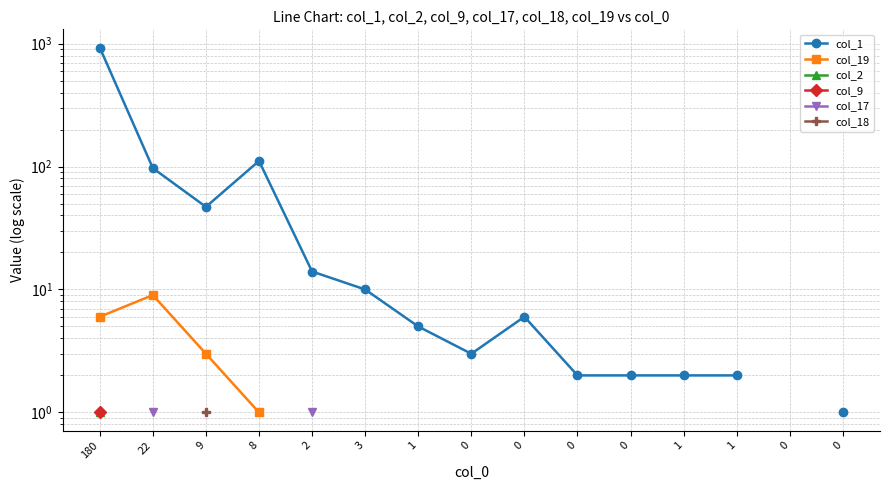

What is the label of the 10th point from the right?

3